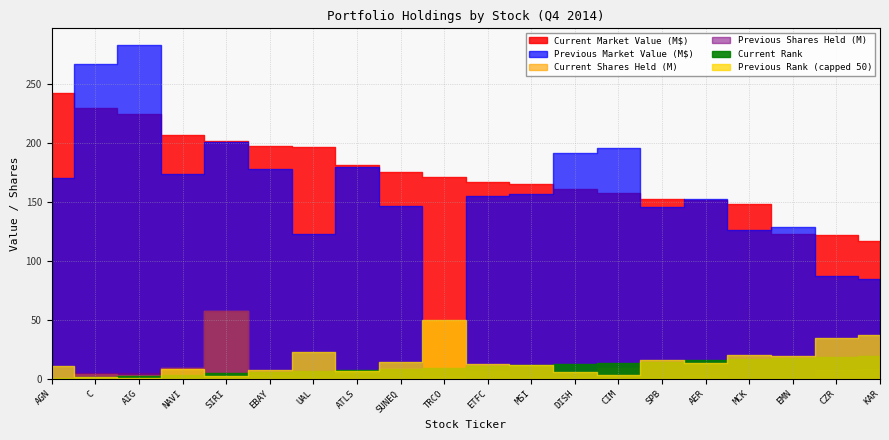

Reading left to right, extract all data points from this chart.

Current Market Value: AGN=242885000	C=229716000	AIG=224725000	NAVI=206986000	SIRI=201911000	EBAY=198076000	UAL=197250000	ATLS=181670000	SUNEQ=176179000	TRCO=171321000	ETFC=166952000	MSI=166008000	DISH=161454000	CIM=158240000	SPB=153086000	AER=151875000	MCK=148462000	EMN=123488000	CZR=122633000	KAR=117019000
Previous Market Value: AGN=170458000	C=267420000	AIG=283448000	NAVI=174165000	SIRI=201181000	EBAY=178628000	UAL=122911000	ATLS=179790000	SUNEQ=147199000	TRCO=0	ETFC=155385000	MSI=156781000	DISH=191905000	CIM=196174000	SPB=145985000	AER=152671000	MCK=126959000	EMN=128925000	CZR=87947000	KAR=84678000
Current Shares Held: AGN=943572	C=4245350	AIG=4012226	NAVI=9578247	SIRI=57688894	EBAY=3529500	UAL=2948874	ATLS=5832098	SUNEQ=9030171	TRCO=2866341	ETFC=6883204	MSI=2474776	DISH=2215043	CIM=9952180	SPB=1751408	AER=3912278	MCK=715203	EMN=1627835	CZR=7815990	KAR=8922459
Previous Shares Held: AGN=706472	C=5160550	AIG=5247100	NAVI=9834251	SIRI=57645094	EBAY=3154300	UAL=2626874	ATLS=4086140	SUNEQ=7796571	TRCO=0	ETFC=6878504	MSI=2477576	DISH=2971579	CIM=12906171	SPB=1802550	AER=3732783	MCK=652175	EMN=1593835	CZR=6991033	KAR=7814140
Current Rank: AGN=1	C=2	AIG=3	NAVI=4	SIRI=5	EBAY=6	UAL=7	ATLS=8	SUNEQ=9	TRCO=10	ETFC=11	MSI=12	DISH=13	CIM=14	SPB=15	AER=16	MCK=17	EMN=18	CZR=19	KAR=20
Previous Rank: AGN=11	C=2	AIG=1	NAVI=9	SIRI=3	EBAY=8	UAL=23	ATLS=7	SUNEQ=15	TRCO=999999	ETFC=13	MSI=12	DISH=6	CIM=4	SPB=16	AER=14	MCK=21	EMN=20	CZR=35	KAR=38